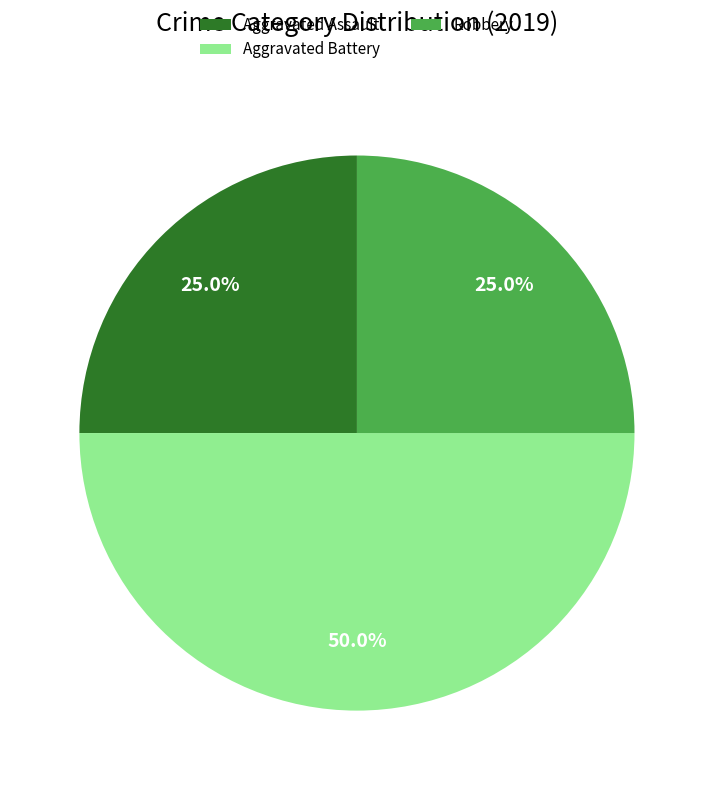

How many segments does this pie chart have?

3